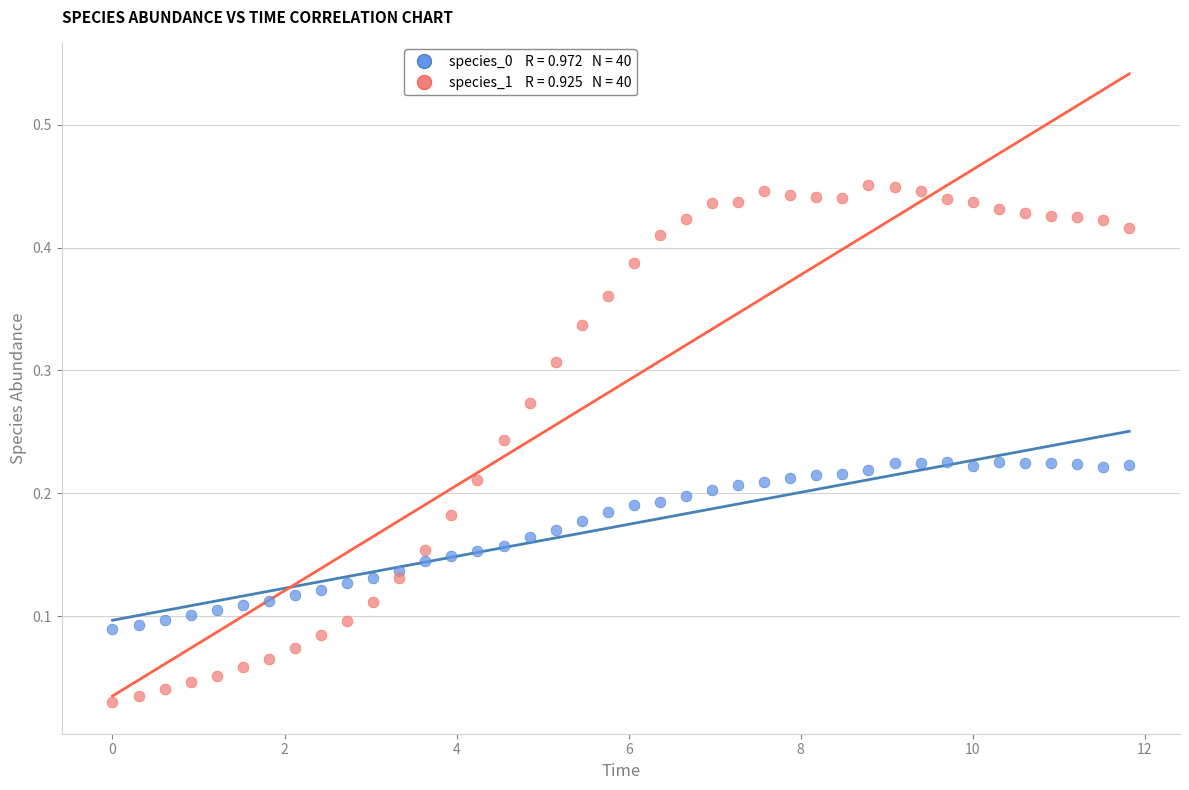

Across all data points, what is the range of X values (max minus min)?

11.8